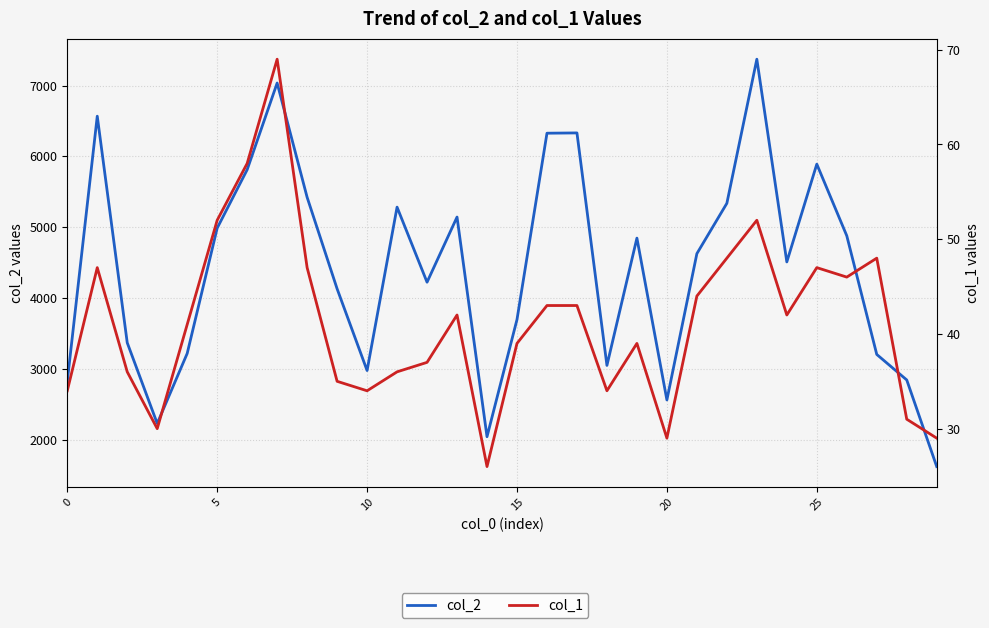

How many values in the col_2 series exceed 4628?

14